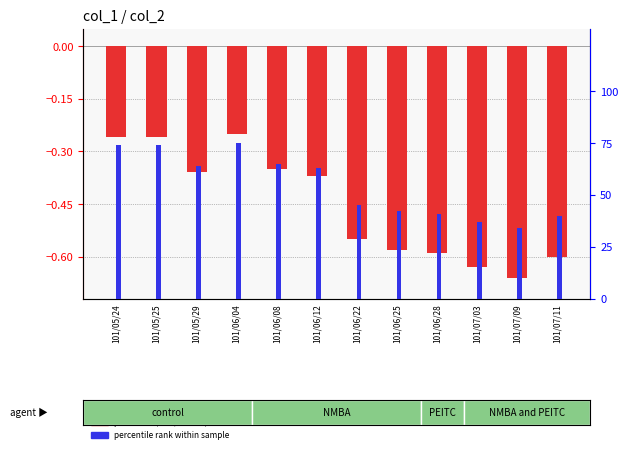

At which label is price ratio (col2/col1 - 1) closest to 0?

101/06/04